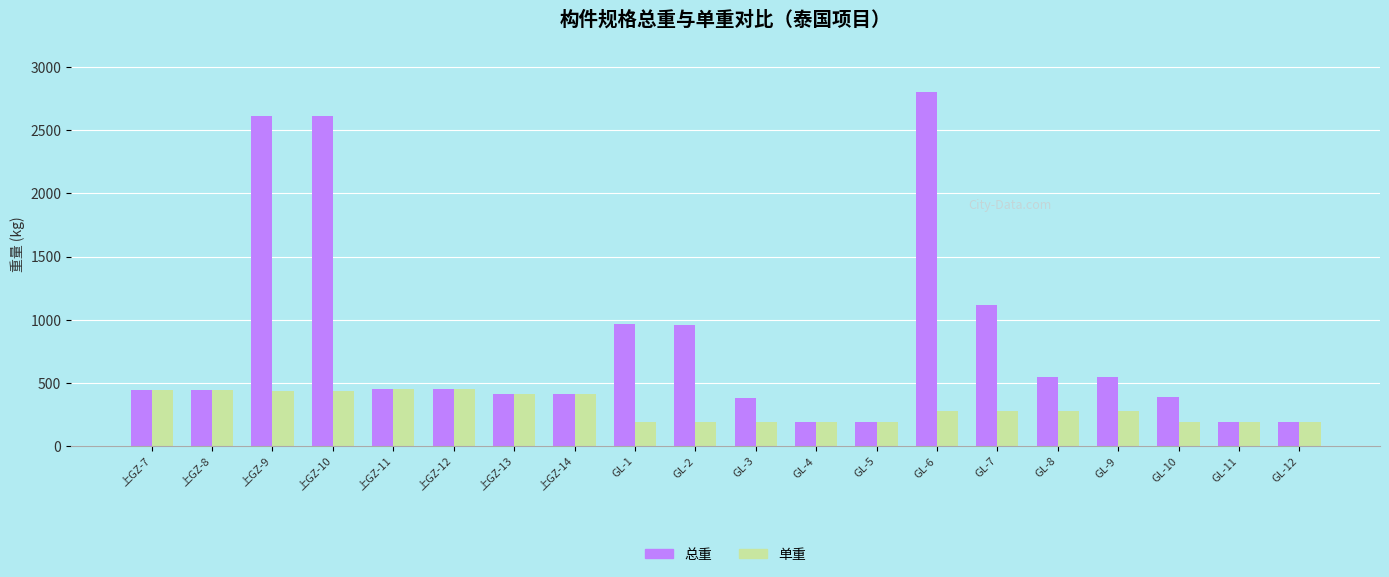

What is the minimum value shown in the chart?

189